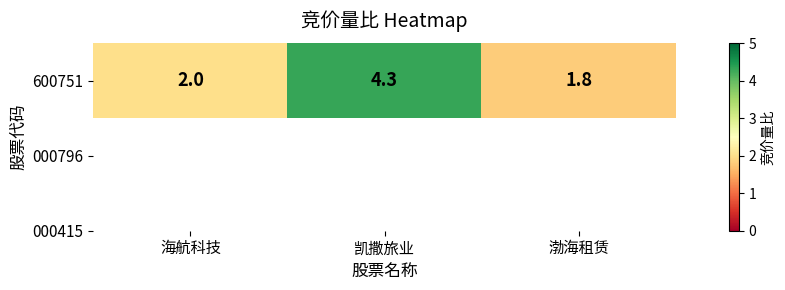

Count the values in the range 1 to 4.

2